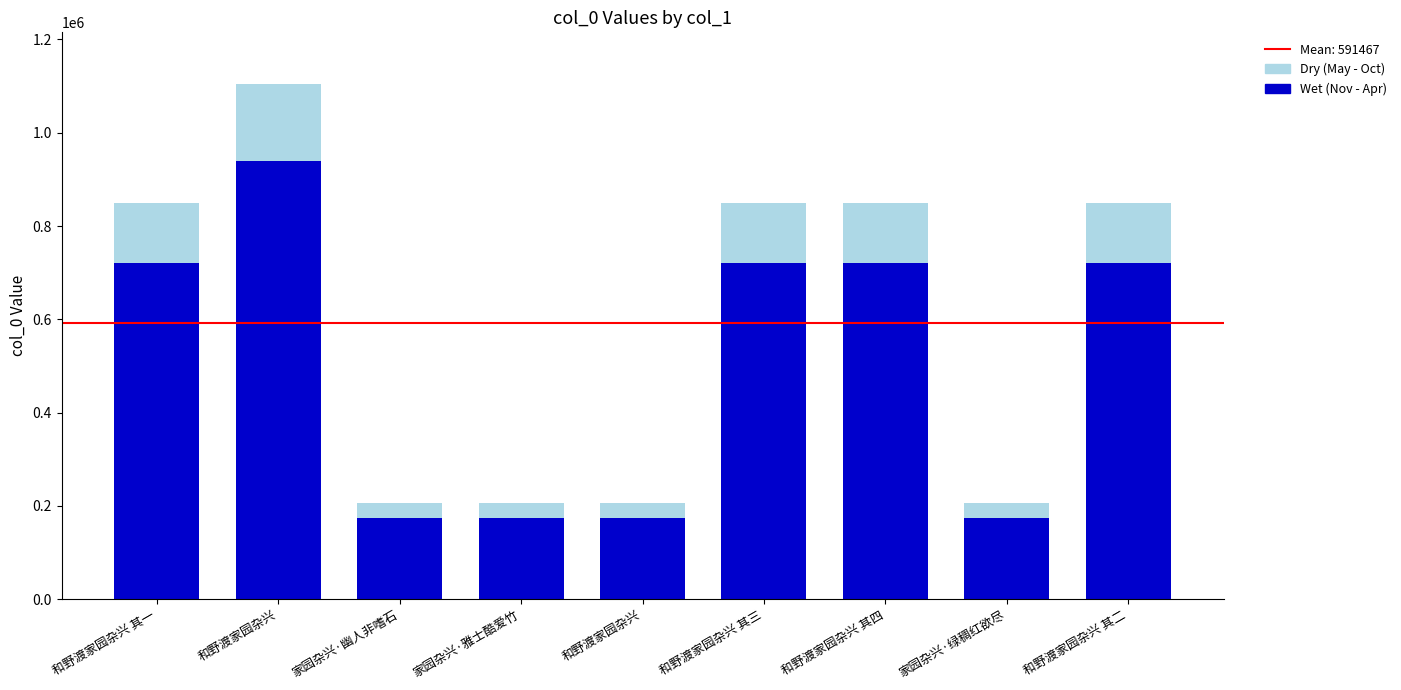

Between 和野渡家园杂兴 and 家园杂兴·幽人非嗜石, which is larger?

家园杂兴·幽人非嗜石